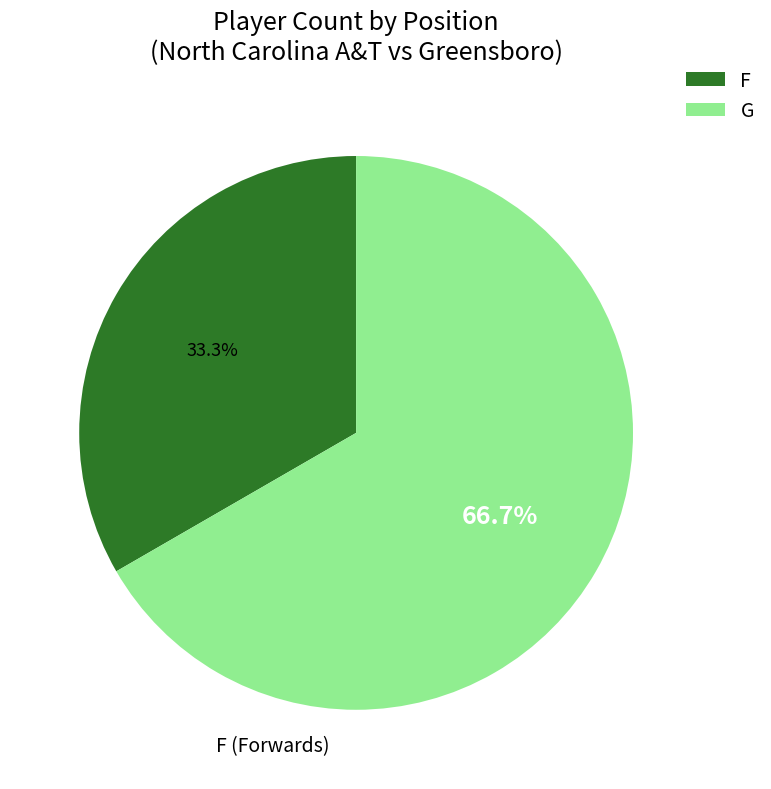

How many slices are in this pie chart?

2